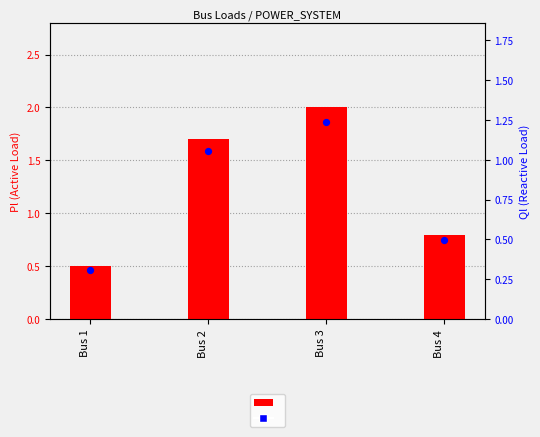

Which series reaches the minimum Y coordinate?

Ql (Reactive Load)